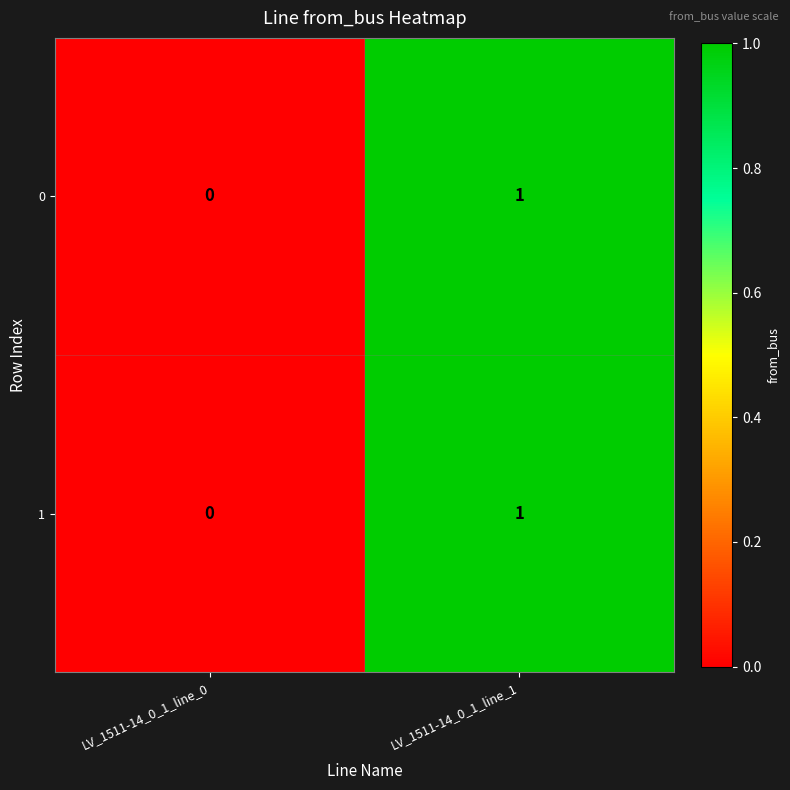

Rank the categories by 1 value from lowest to highest.

LV_1511-14_0_1_line_0, LV_1511-14_0_1_line_1